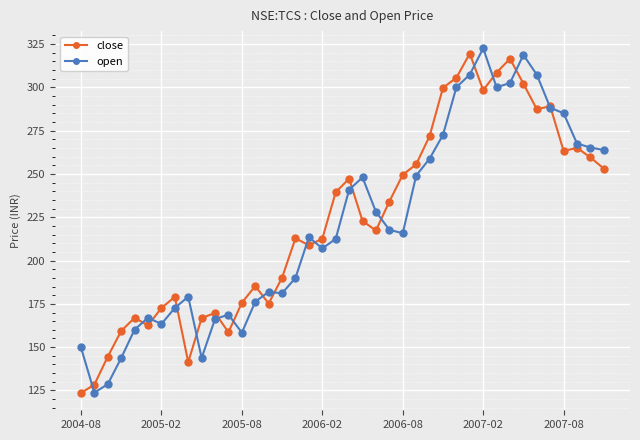

True or false: close has more than 0 interior local peaks.

True